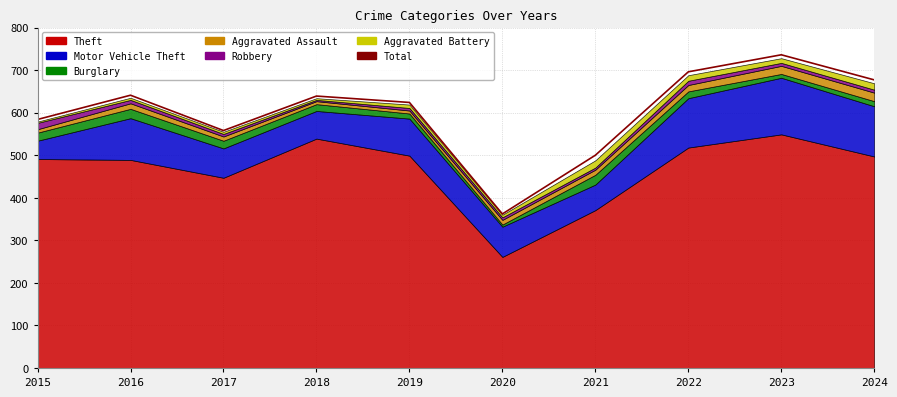

Which category has the lowest value across all series?

2020